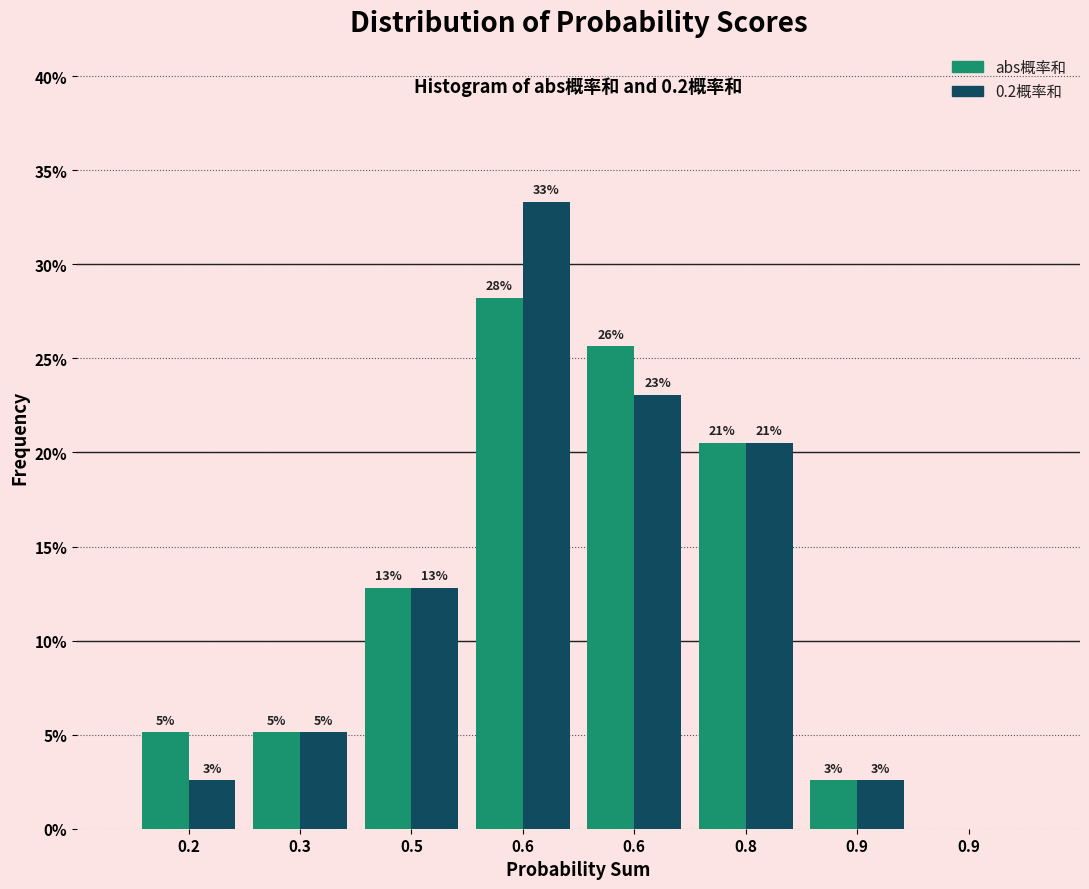

What are all the series names shown in the legend?

abs概率和, 0.2概率和